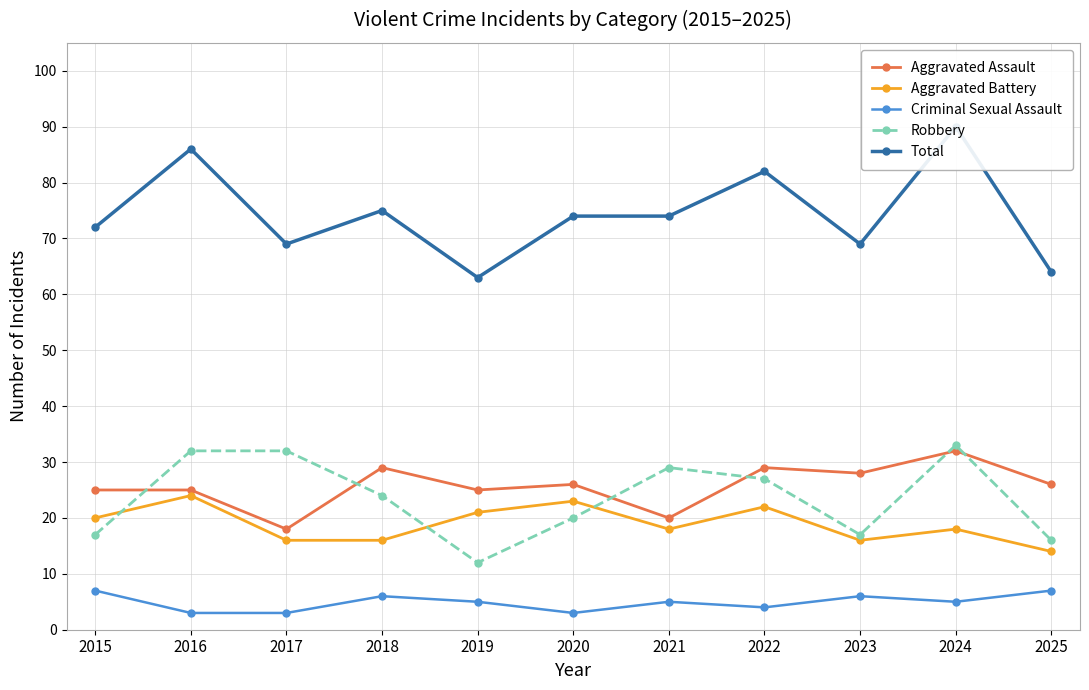

How many interior local valleys does the Aggravated Assault series have?

4